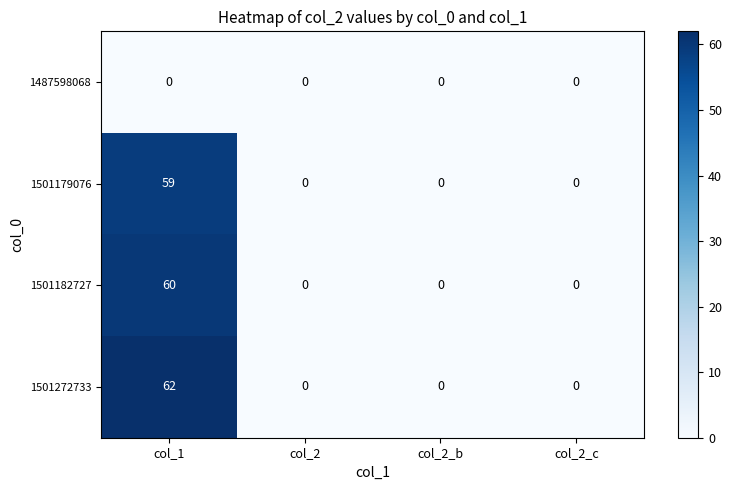

Reading right to left, list all the values displayed in this chart.

1487598068: col_2_c=0	col_2_b=0	col_2=0	col_1=0
1501179076: col_2_c=0	col_2_b=0	col_2=0	col_1=59
1501182727: col_2_c=0	col_2_b=0	col_2=0	col_1=60
1501272733: col_2_c=0	col_2_b=0	col_2=0	col_1=62